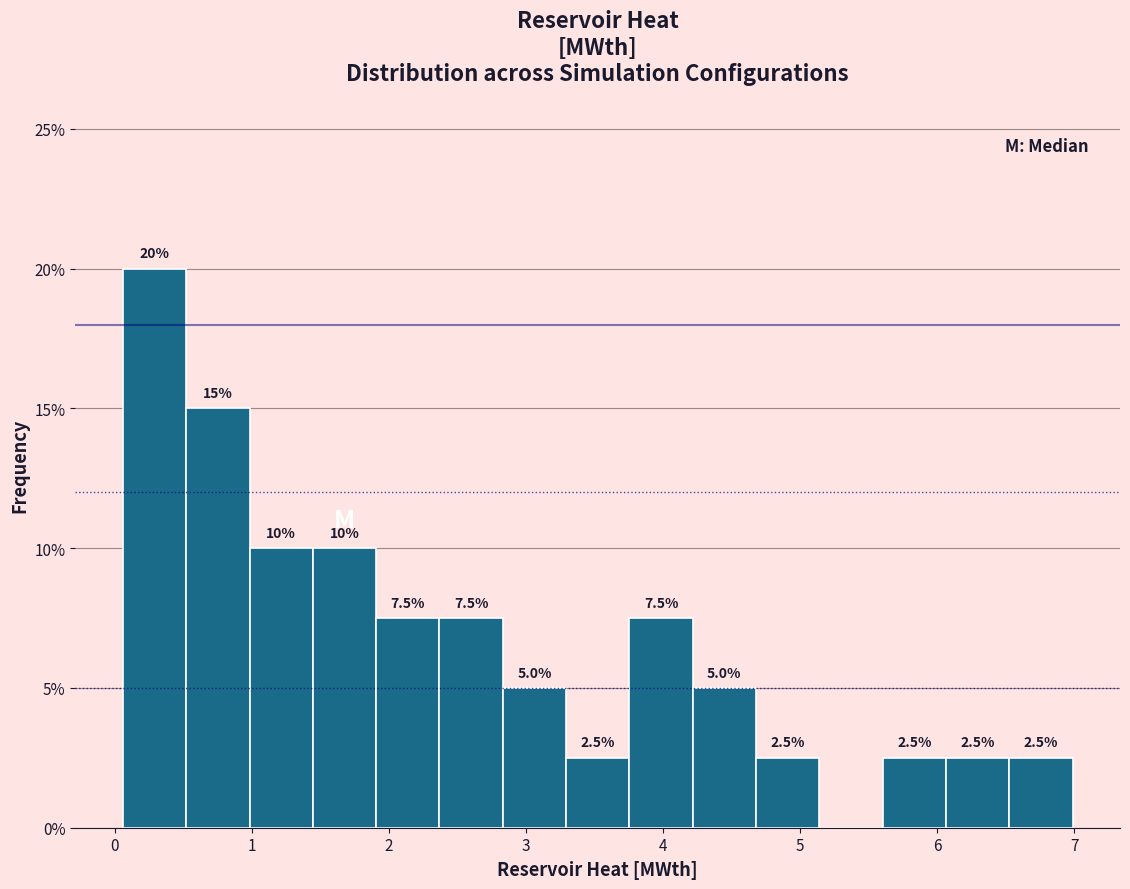

Which range on the x-axis has the tallest bar?

0.1 to 0.5